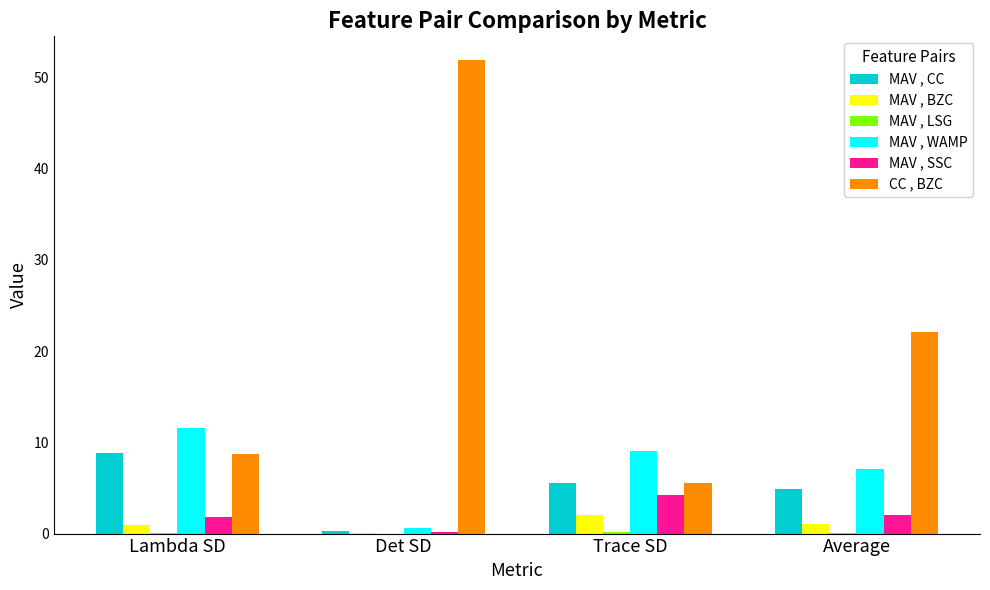

Where is CC , BZC nearest to the value 28?

Average